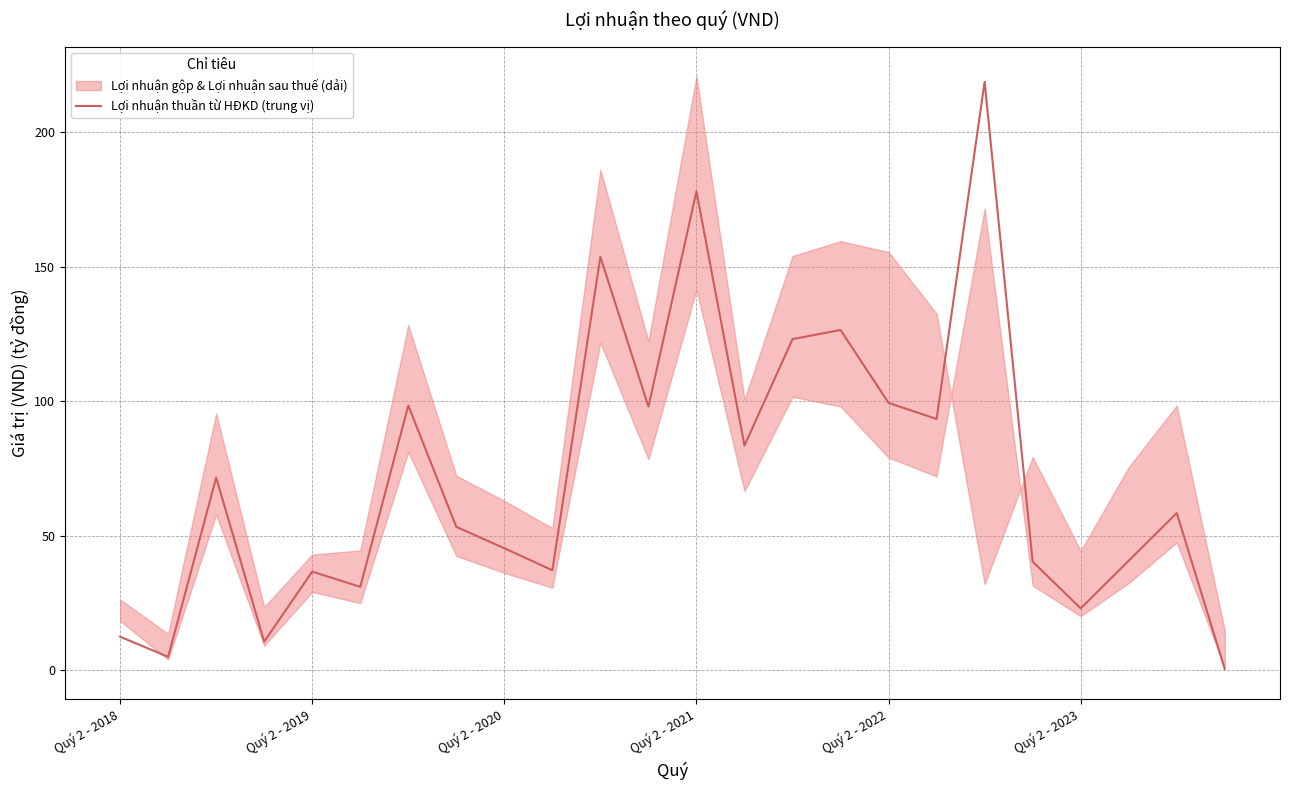

At which category does the chart reach its peak across all series?

18